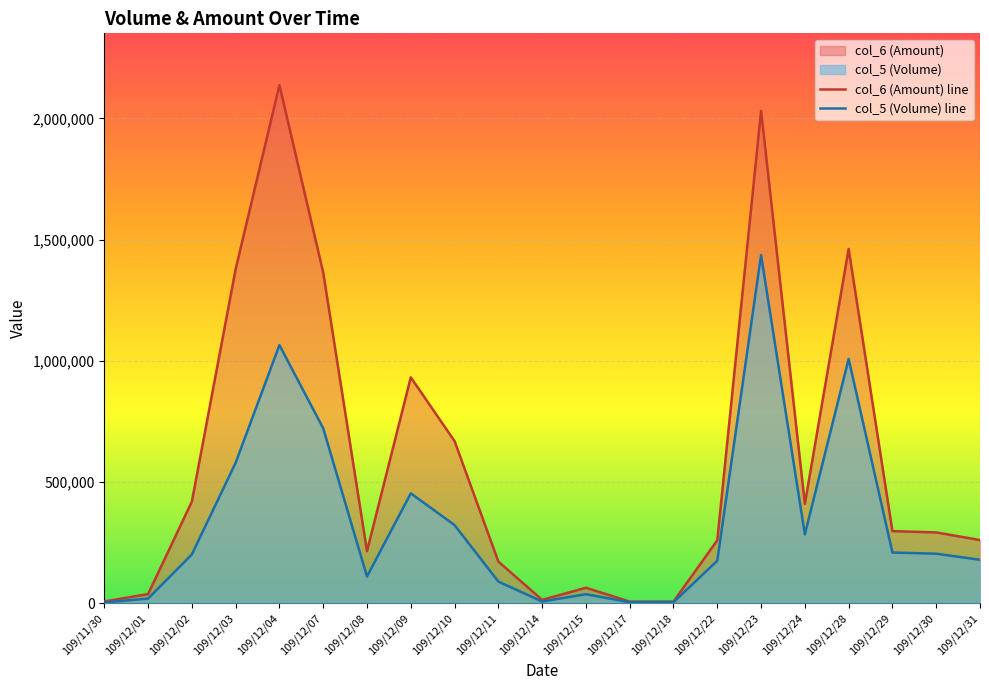

Read the col_6 (Amount) value at 109/12/09, to the nearest 50.

932150